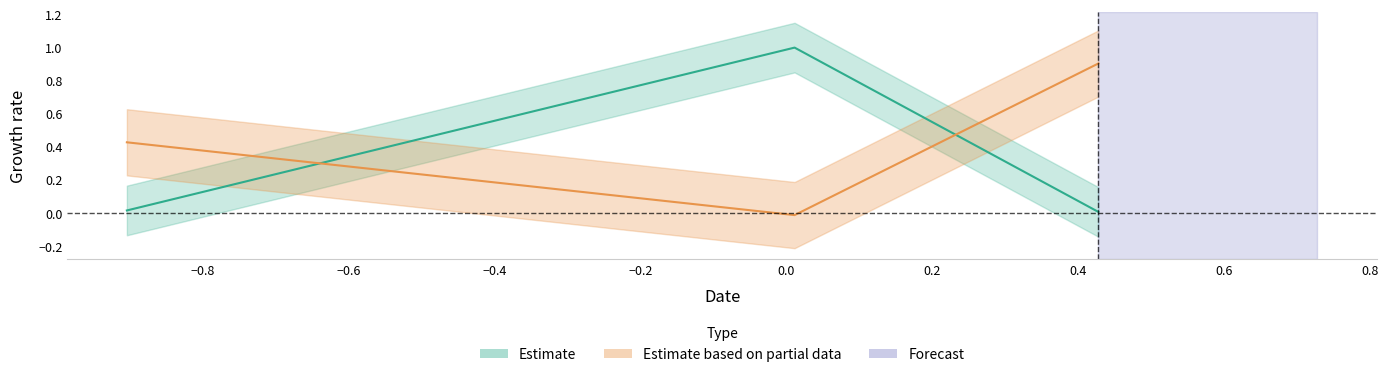

True or false: the data shows 1.6 at Row 1.

False